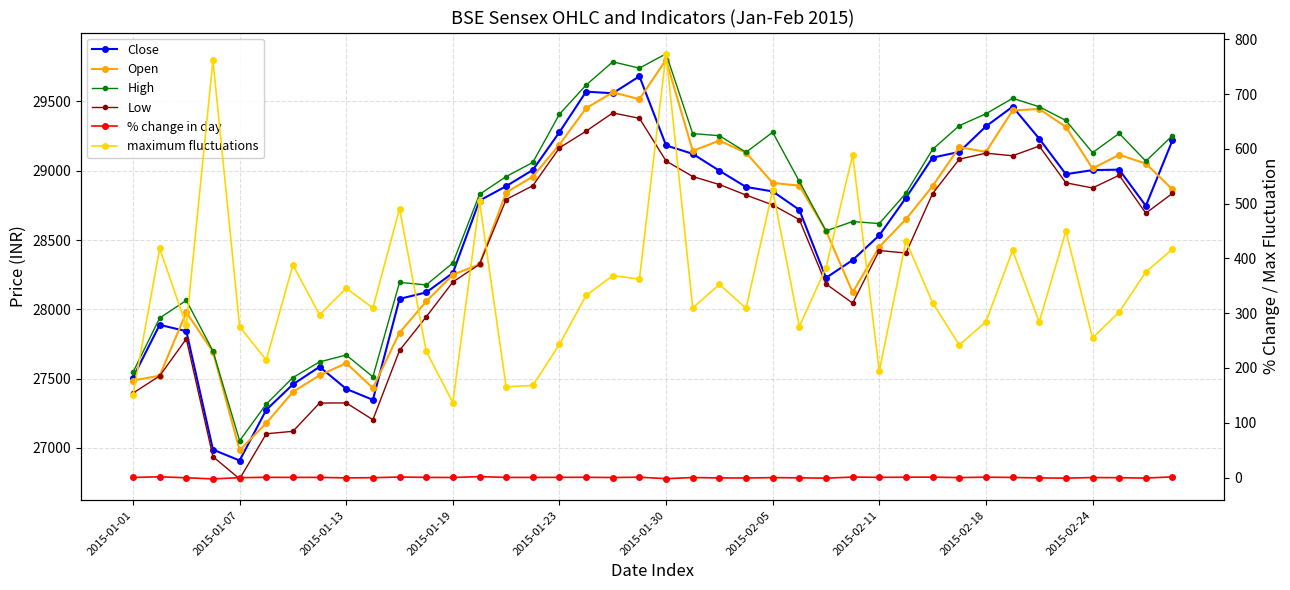

Reading left to right, what are all the values shown in this chart?

Close: 27507.5	27887.9	27842.3	26987.5	26908.8	27274.7	27458.4	27585.3	27425.7	27346.8	28075.5	28121.9	28262.0	28784.7	28888.9	29006.0	29278.8	29571.0	29559.2	29681.8	29183.0	29122.3	29000.1	28883.1	28851.0	28717.9	28227.4	28355.6	28534.0	28805.1	29094.9	29135.9	29320.3	29462.3	29231.4	28975.1	29004.7	29008.0	28746.7	29220.1
Open: 27485.8	27521.3	27978.4	27694.2	26983.4	27178.8	27404.2	27523.9	27611.6	27432.1	27831.2	28056.6	28249.8	28324.8	28843.1	28957.8	29189.5	29451.7	29565.7	29516.5	29801.6	29143.6	29217.4	29129.8	28912.4	28892.2	28566.5	28122.5	28450.3	28650.2	28889.0	29170.8	29136.1	29434.9	29446.2	29316.6	29016.5	29115.3	29051.9	28865.1
High: 27545.6	27937.5	28064.5	27698.9	27051.6	27316.4	27507.7	27620.7	27670.2	27512.8	28194.6	28176.1	28334.1	28829.3	28958.1	29060.4	29408.7	29618.6	29786.3	29740.6	29844.2	29268.1	29253.1	29133.6	29277.8	28922.8	28566.5	28633.7	28618.9	28838.5	29154.7	29325.3	29411.3	29522.9	29462.1	29363.0	29130.7	29269.8	29069.1	29254.0
Low: 27395.3	27519.3	27786.8	26937.1	26776.1	27101.9	27119.6	27323.7	27324.6	27203.2	27703.7	27945.3	28197.4	28324.8	28792.6	28892.2	29165.6	29286.1	29417.7	29378.3	29070.5	28958.5	28900.4	28824.7	28753.3	28647.1	28183.3	28044.5	28424.4	28406.2	28835.7	29083.4	29126.9	29108.2	29178.3	28913.2	28875.9	28967.6	28693.8	28837.1
% change in day: 0.1	1.3	-0.5	-2.6	-0.3	0.4	0.2	0.2	-0.7	-0.3	0.9	0.2	0.0	1.6	0.2	0.2	0.3	0.4	-0.0	0.6	-2.1	-0.1	-0.7	-0.8	-0.2	-0.6	-1.2	0.8	0.3	0.5	0.7	-0.1	0.6	0.1	-0.7	-1.2	-0.0	-0.4	-1.1	1.2
maximum fluctuations: 150.3	418.2	277.6	761.9	275.5	214.5	388.0	296.9	345.6	309.6	490.9	230.8	136.7	504.4	165.5	168.2	243.2	332.5	368.6	362.3	773.7	309.6	352.6	308.9	524.5	275.7	383.2	589.2	194.5	432.3	319.0	241.9	284.4	414.7	283.8	449.8	254.7	302.2	375.3	417.0